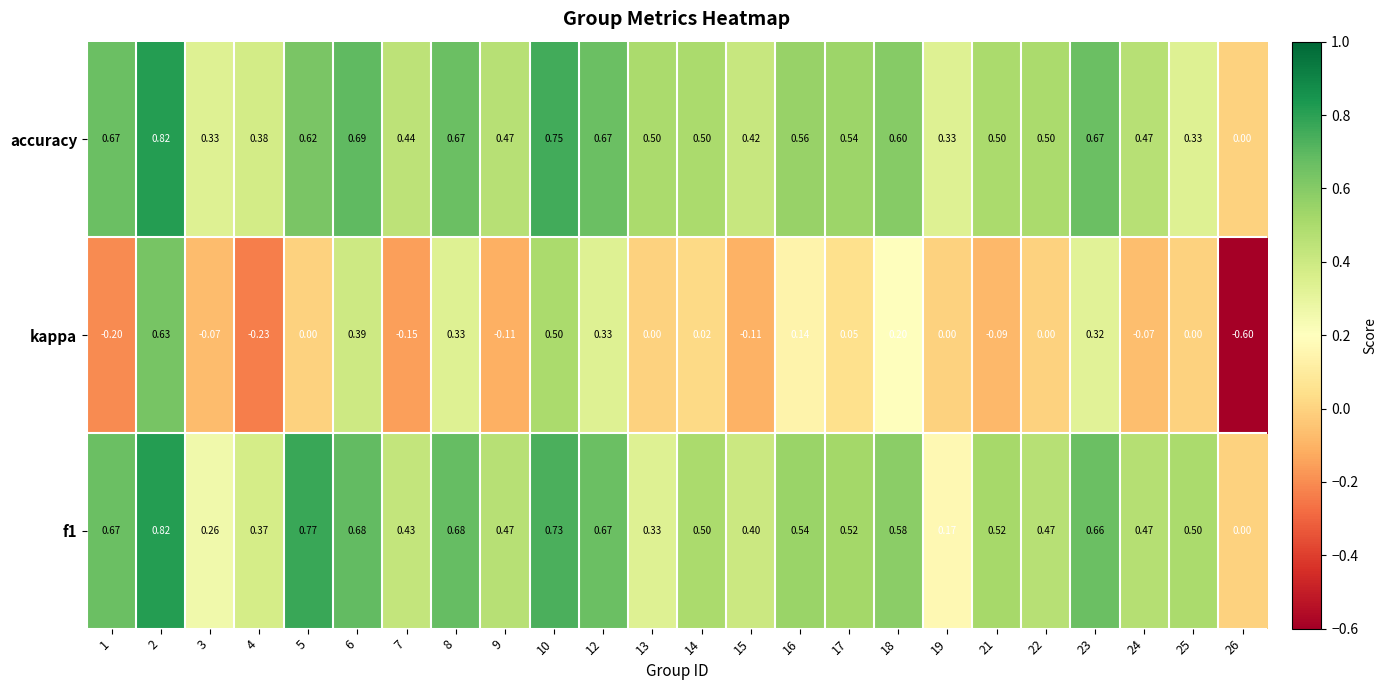

Between 2 and 12, which series saw the biggest shift?

kappa